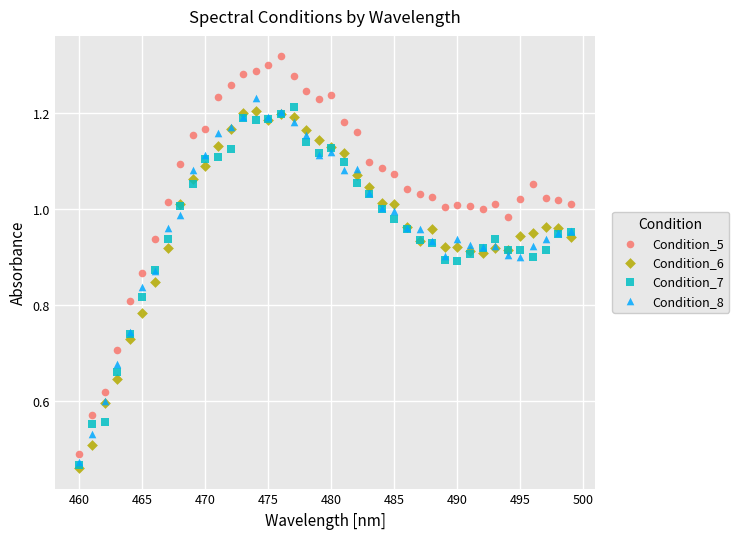

What are all the series names shown in the legend?

Condition_5, Condition_6, Condition_7, Condition_8